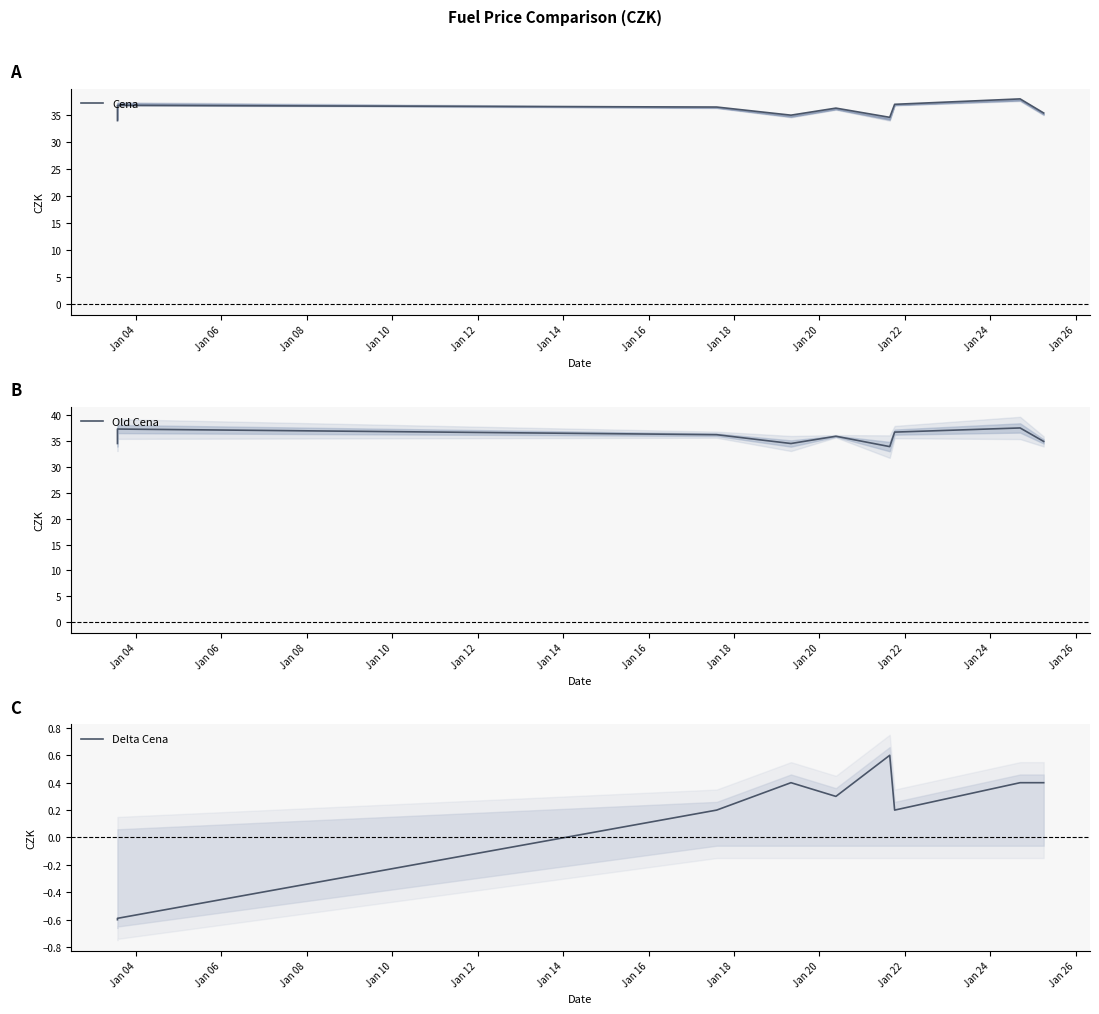

What are all the series names shown in the legend?

Cena, Old Cena, Delta Cena